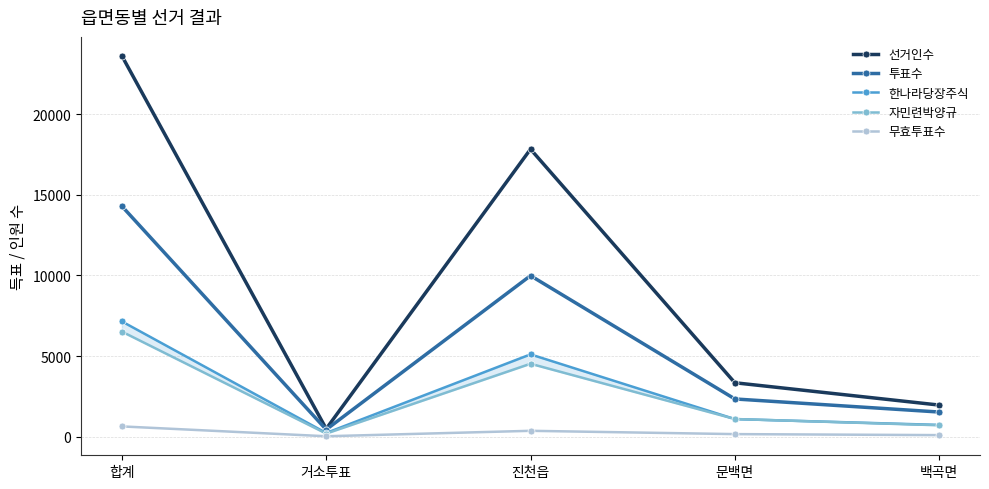

At which category does 선거인수 reach its first local peak?

진천읍